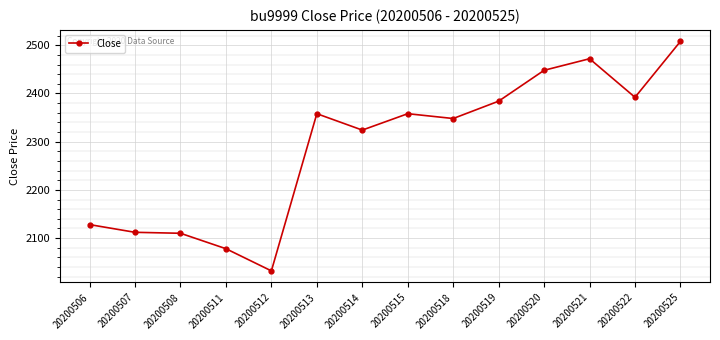

How many lines are shown in the chart?

1